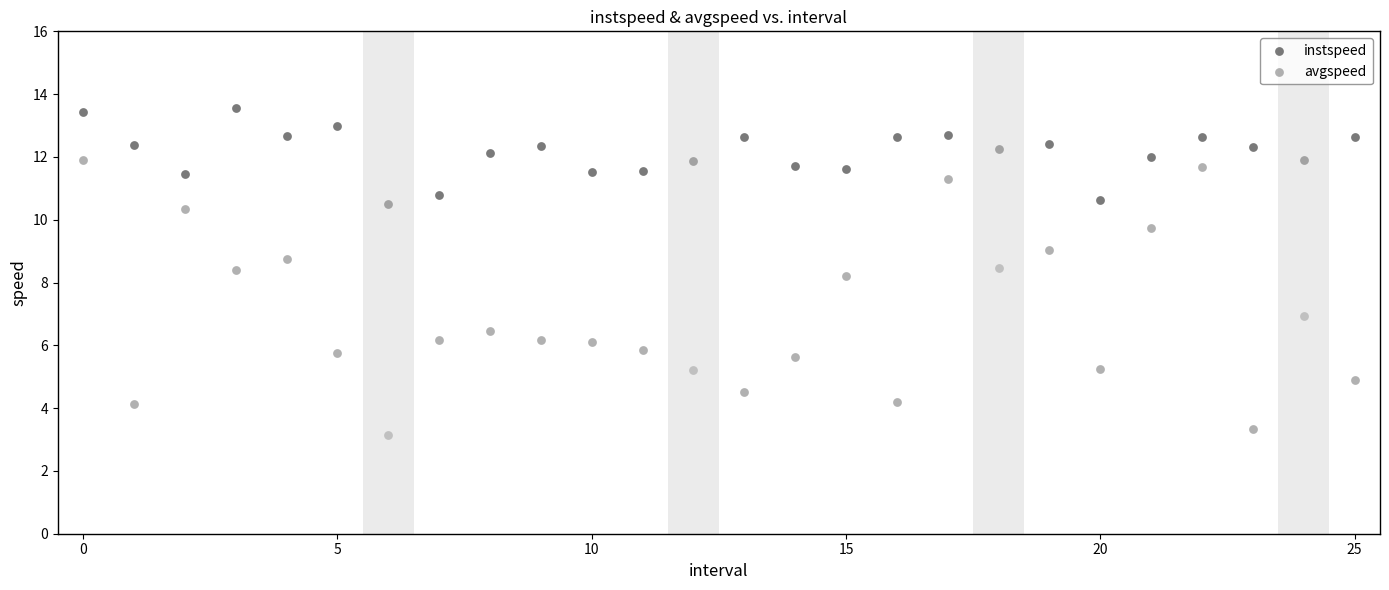

Across all series, what Y value is closest to 8?

8.2